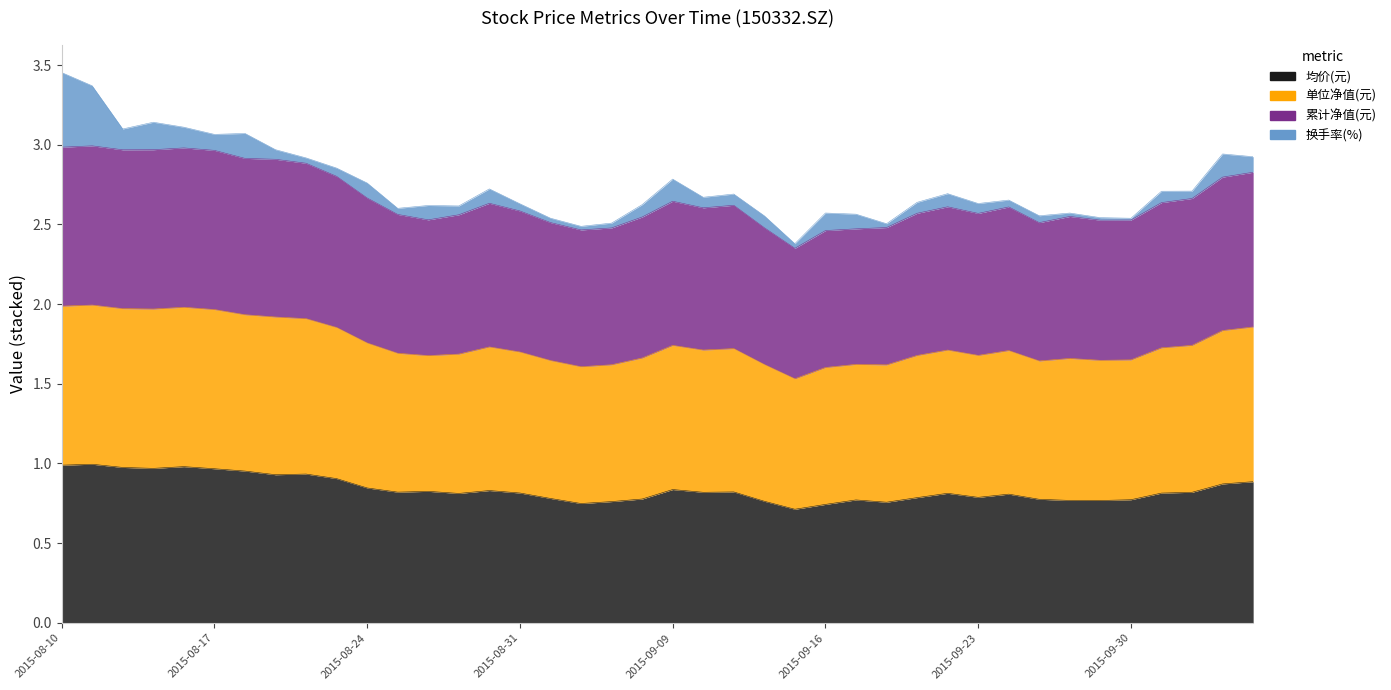

Does the chart have visible grid lines?

No